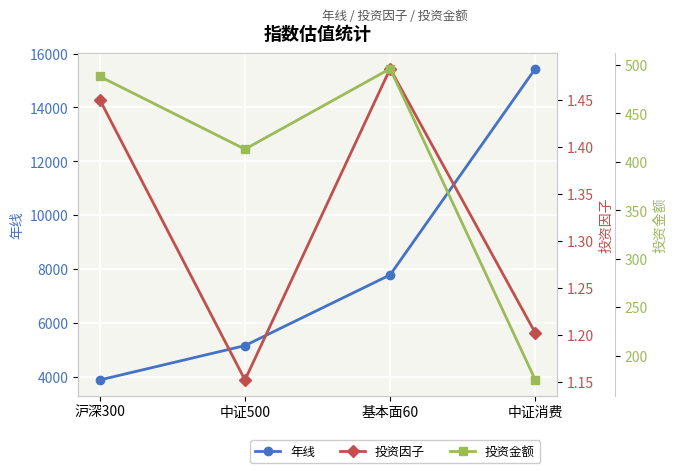

In 投资因子, how many points are higher than both neighbors (excluding endpoints)?

1